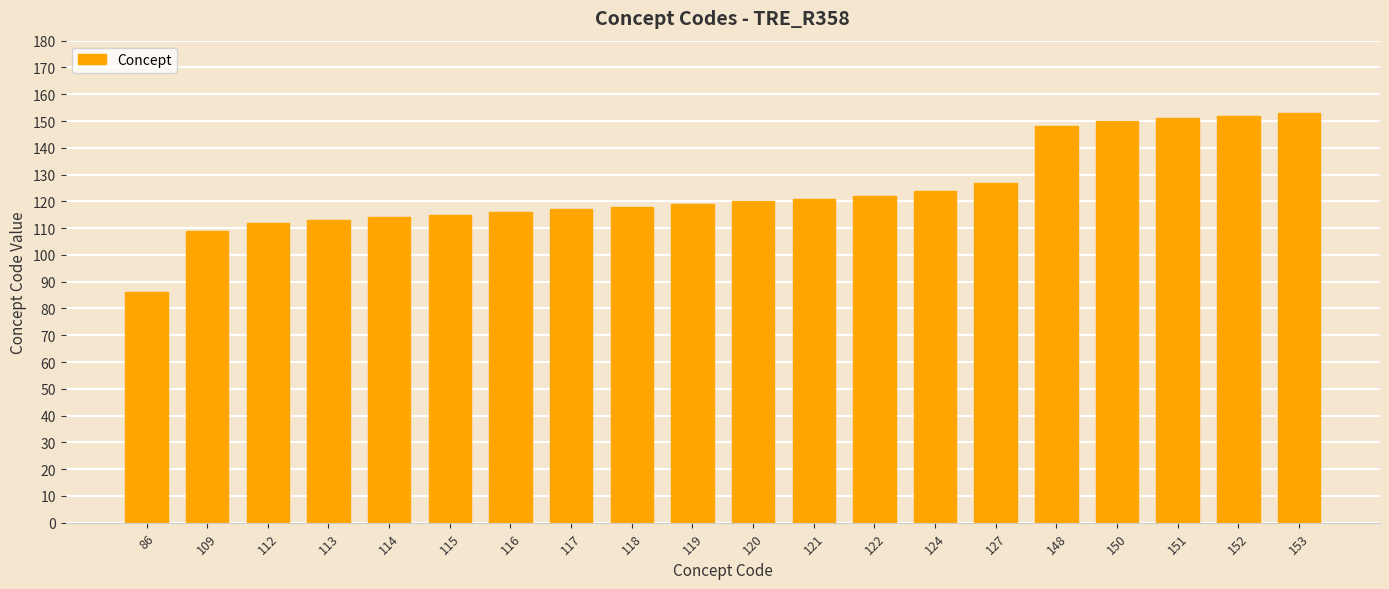

How many categories are shown in the chart?

20